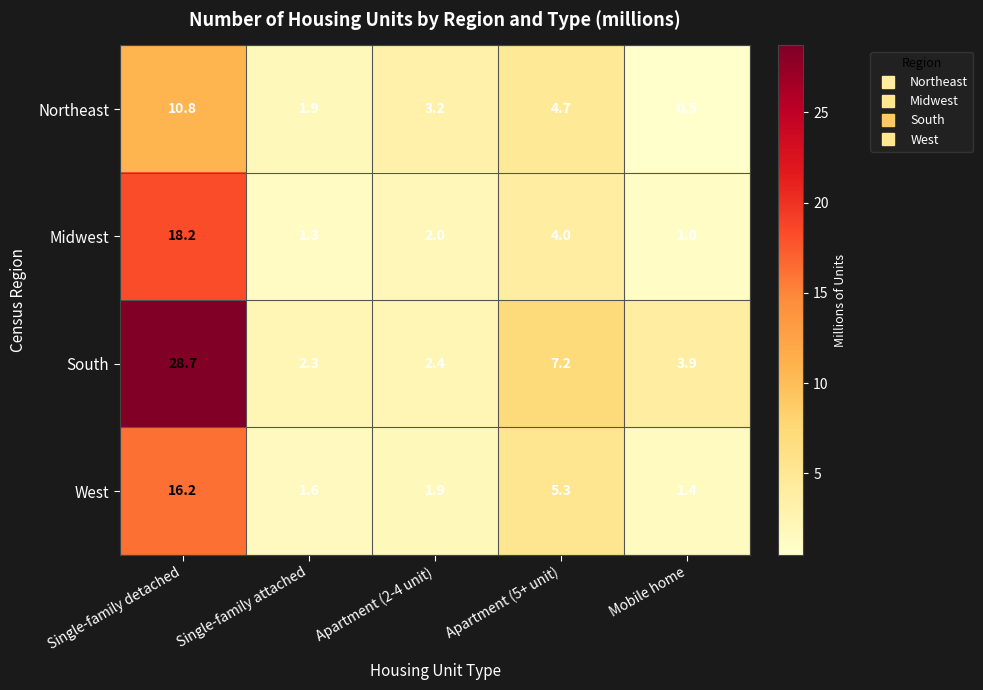

What is the difference between the highest and lowest values at Single-family detached?

17.9